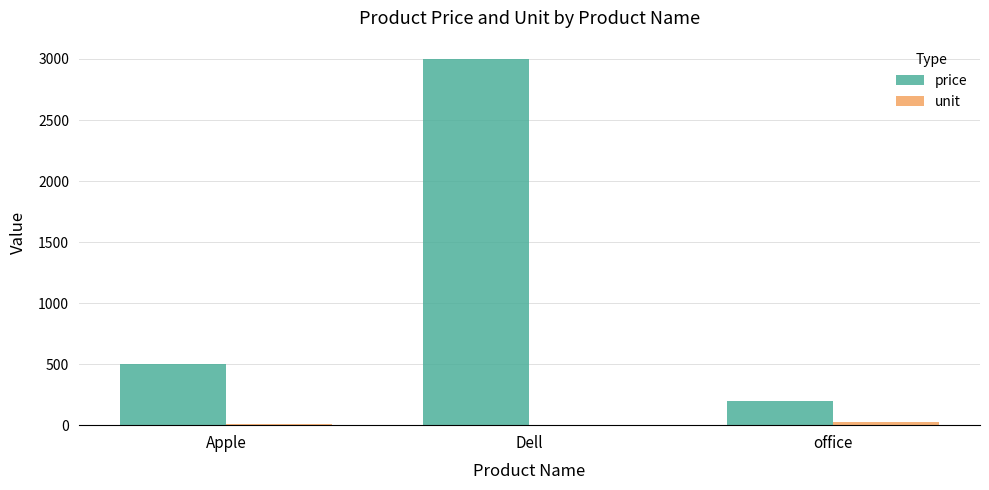

What is the difference between the price values at office and Dell?

2804